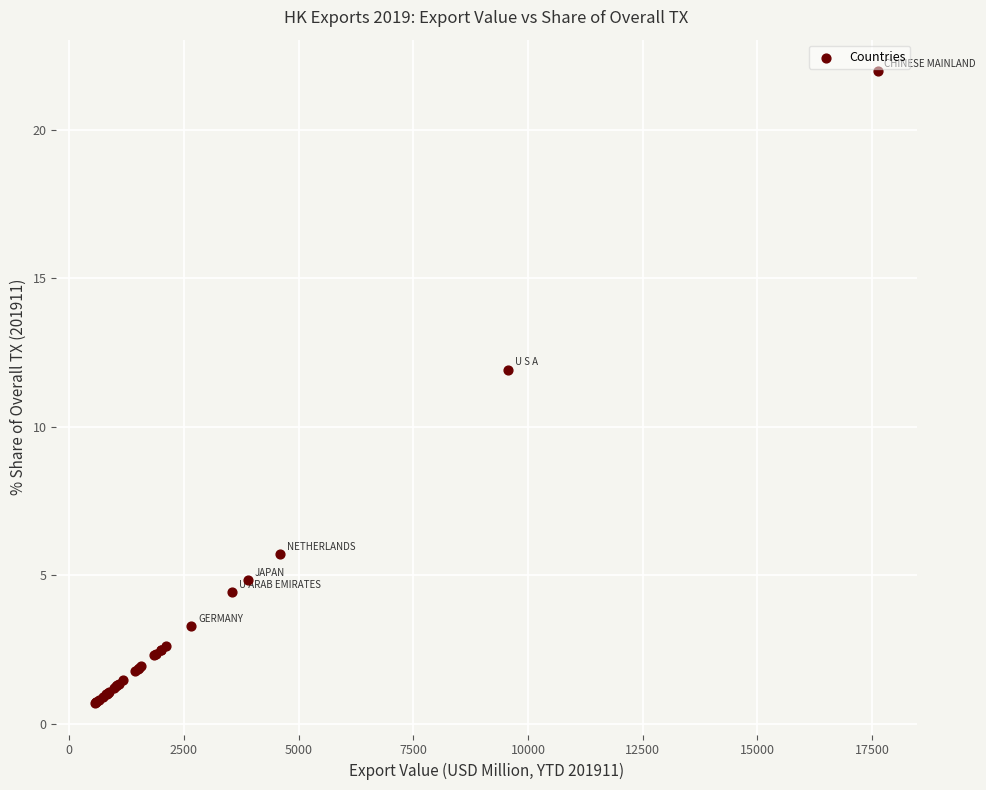

What Y value in the scatter plot is closest to 11?

11.9